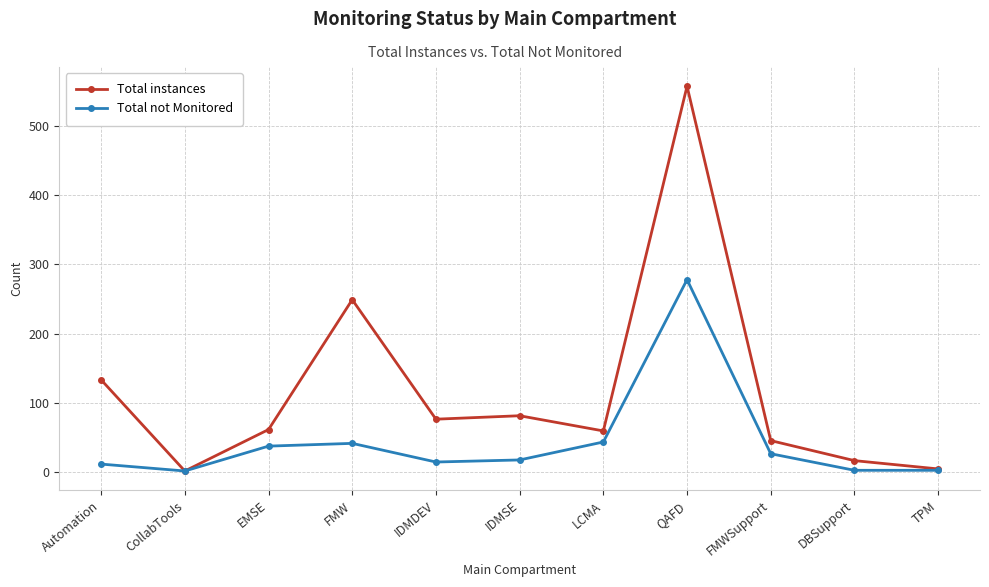

How many lines are shown in the chart?

2